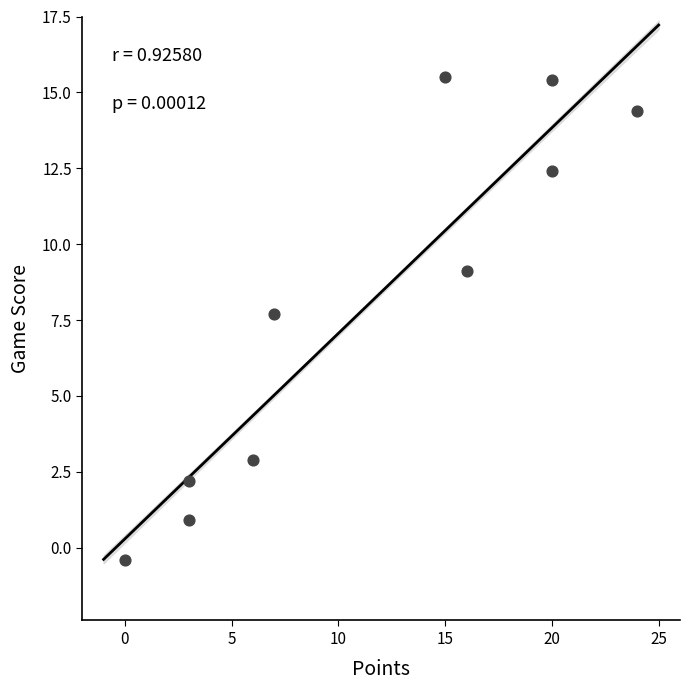

What Y value in the scatter plot is closest to 7?

7.7